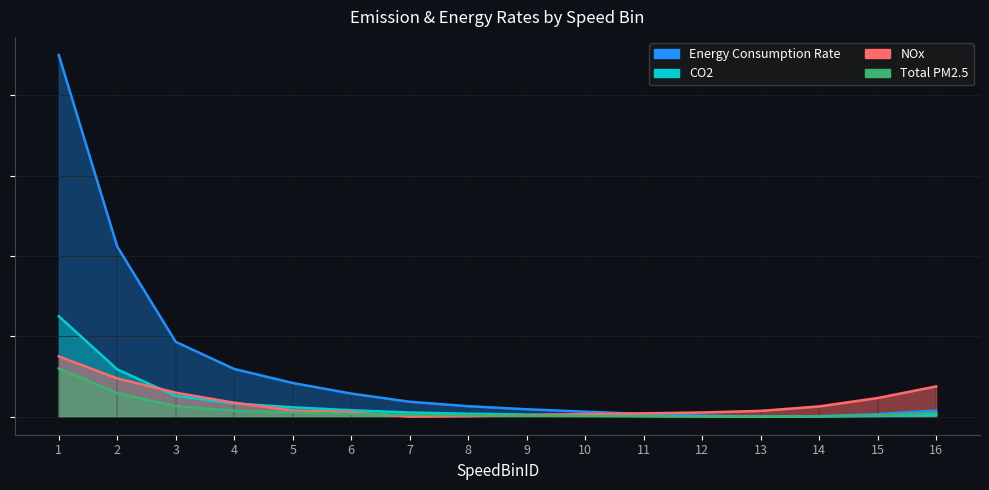

Where does the Energy_scaled series first go above 259995?

1